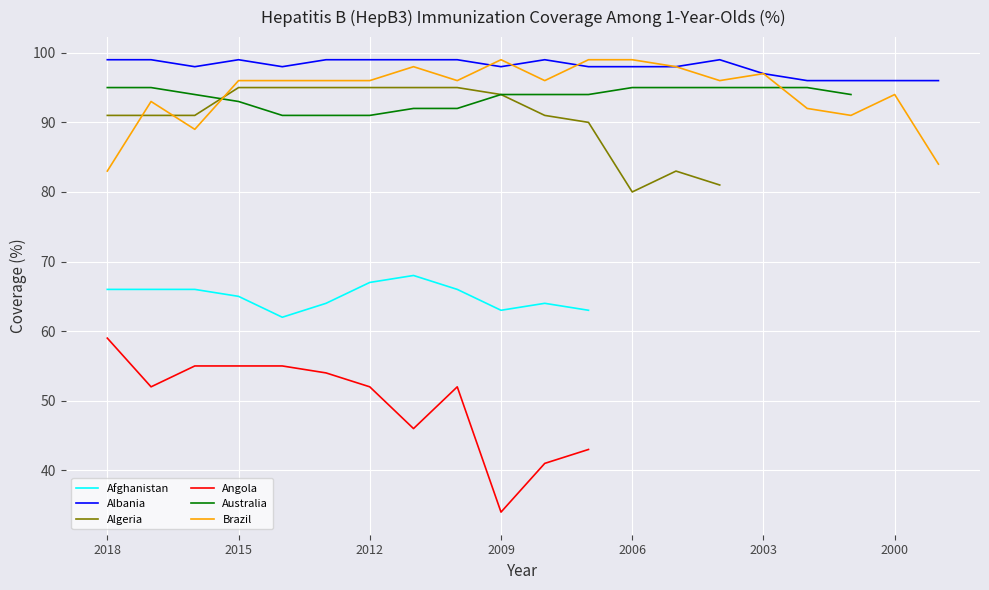

What are all the series names shown in the legend?

Afghanistan, Albania, Algeria, Angola, Australia, Brazil